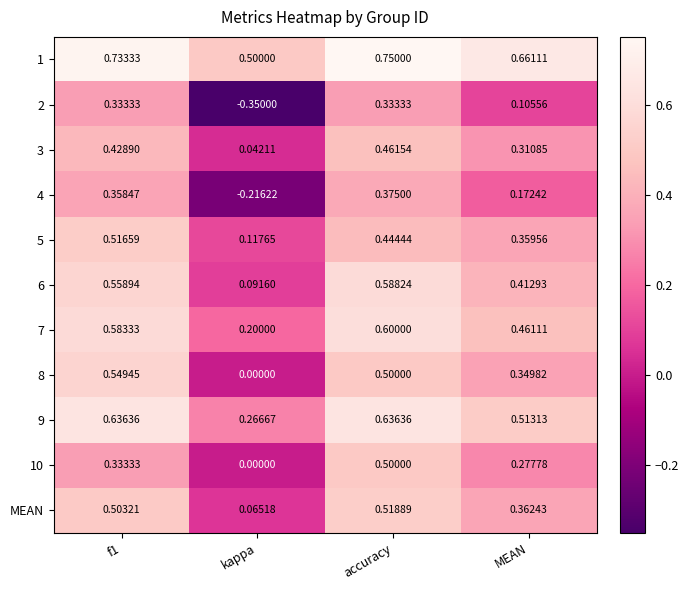

Which label corresponds to the smallest value in the chart?

kappa